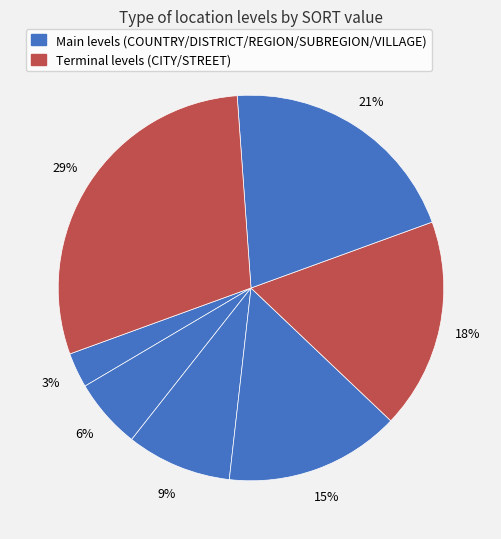

To the nearest percent, what is the average slice percentage?

14%